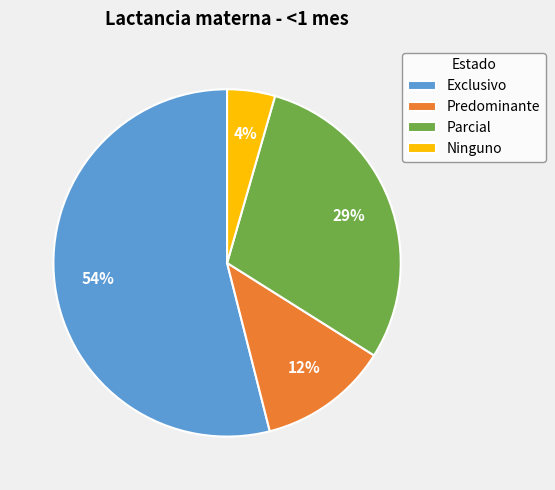

How many slices are in this pie chart?

4